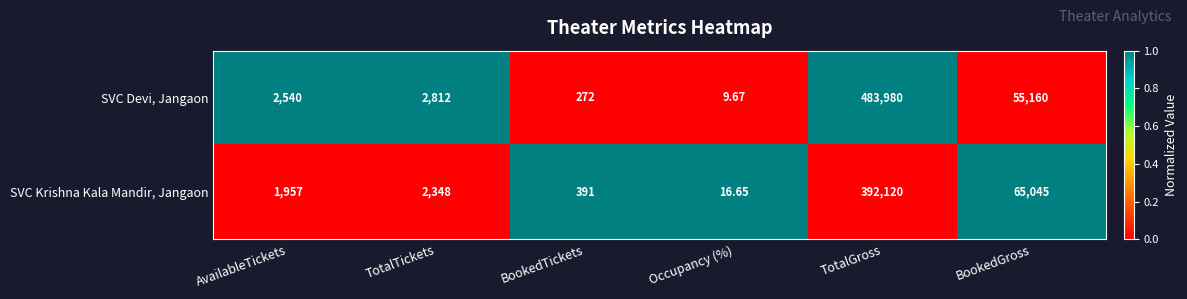

List the series in order of their peak value, highest first.

SVC Devi, Jangaon, SVC Krishna Kala Mandir, Jangaon